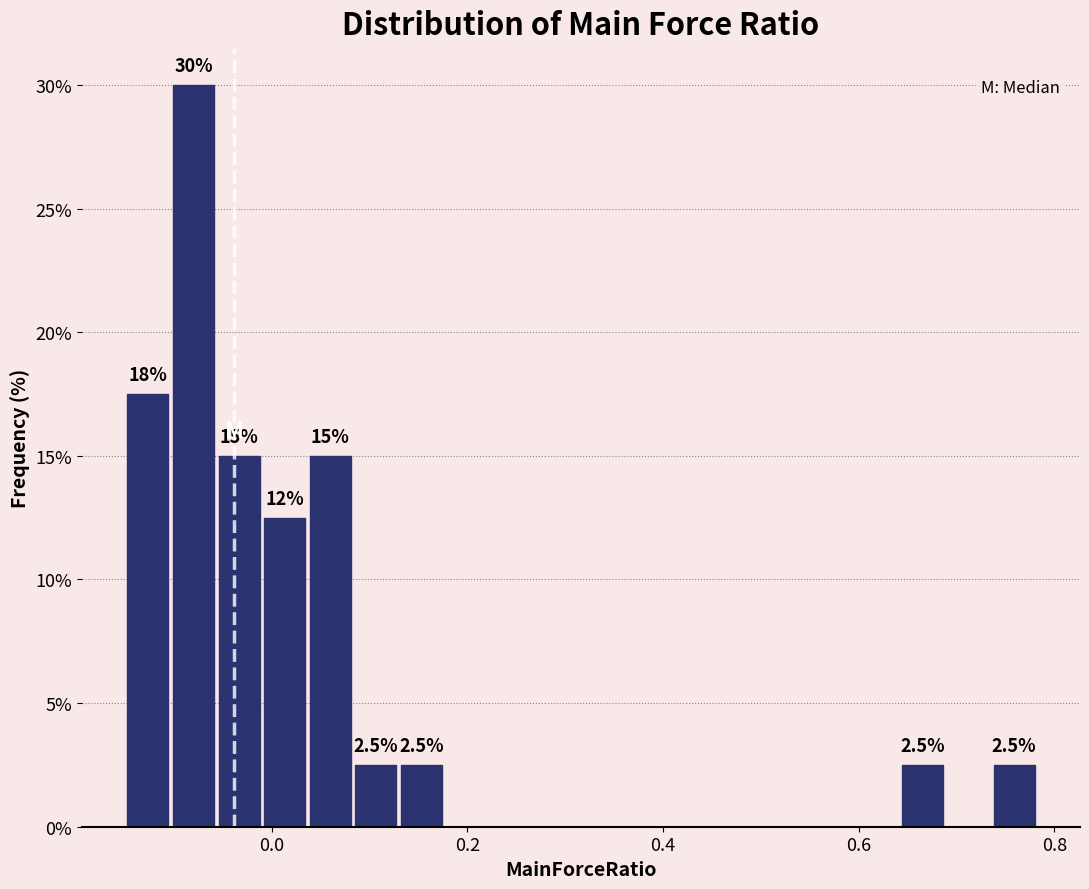

Around what value on the x-axis is the tallest bar? Give the approximate position of its centre, as read against the axis.

-0.08